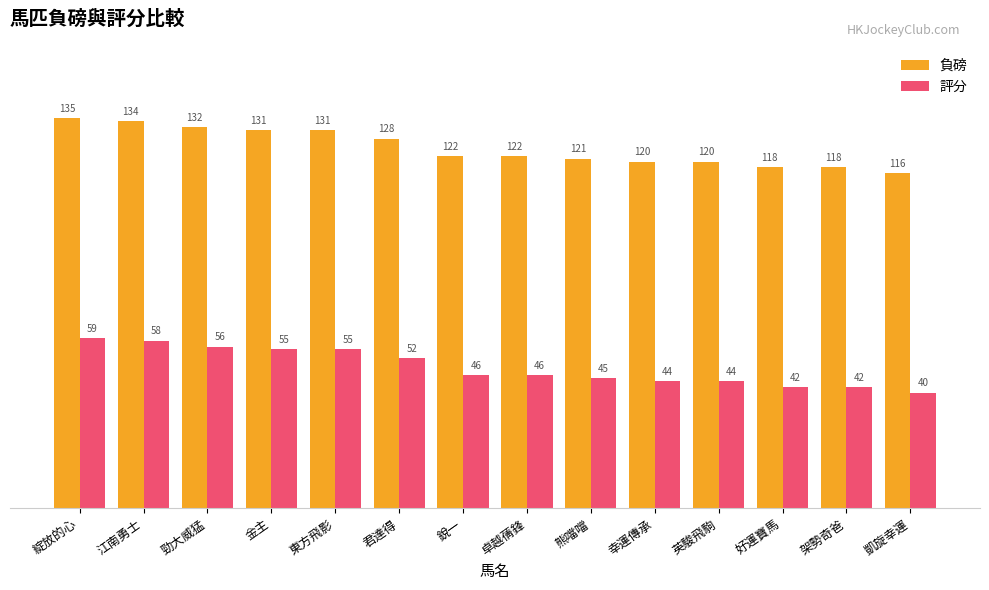

Where does the 評分 series first go above 46?

綻放的心